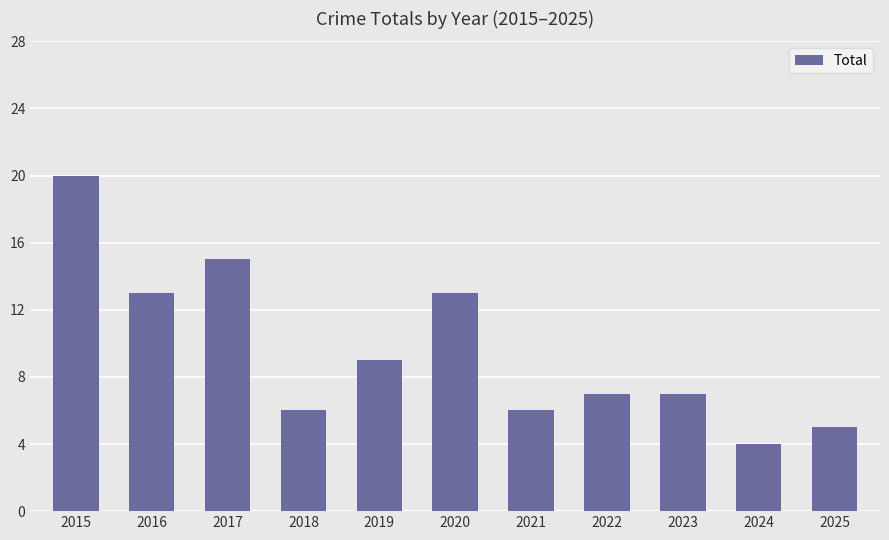

What is the sum of all values?

105